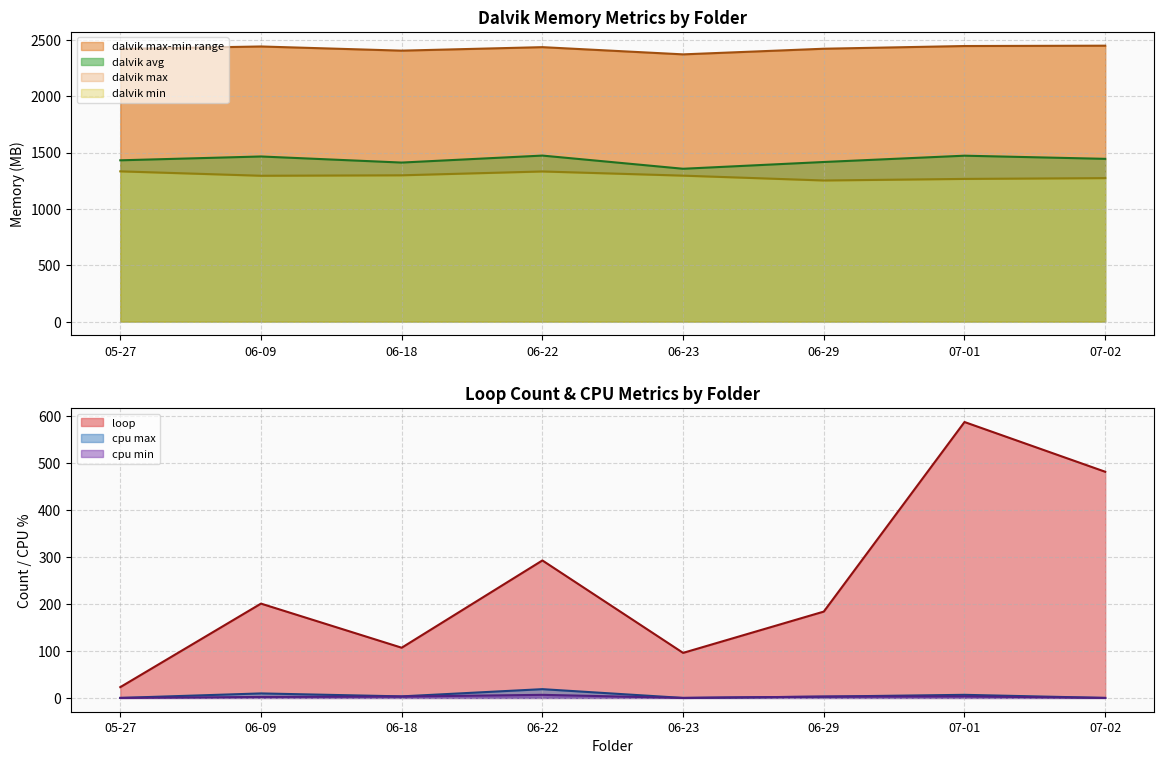

Reading left to right, list all the values displayed in this chart.

loop: 23.0	201.0	107.0	293.0	96.0	184.0	588.0	482.0
dalvik max: 2419.0	2441.0	2404.0	2435.0	2371.0	2421.0	2445.0	2448.0
dalvik min: 1333.0	1294.0	1298.0	1332.0	1295.0	1252.0	1266.0	1273.0
dalvik avg: 1431.0	1465.0	1411.0	1473.0	1356.0	1416.0	1472.0	1444.0
cpu max: 0.0	9.6	3.3	18.7	0.0	2.8	6.6	0.0
cpu min: 0.0	2.1	2.9	6.6	0.0	2.8	3.3	0.0